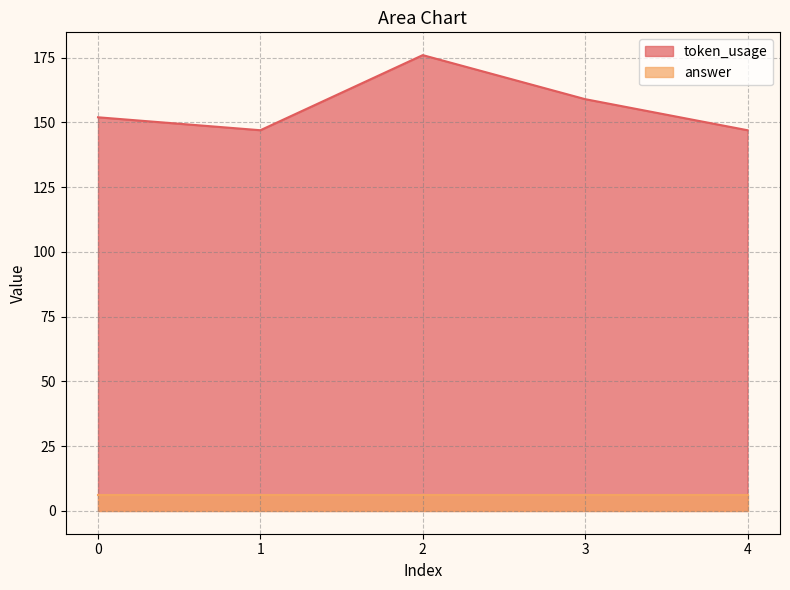

List the labels in order of value, largest first.

2, 3, 0, 1, 4